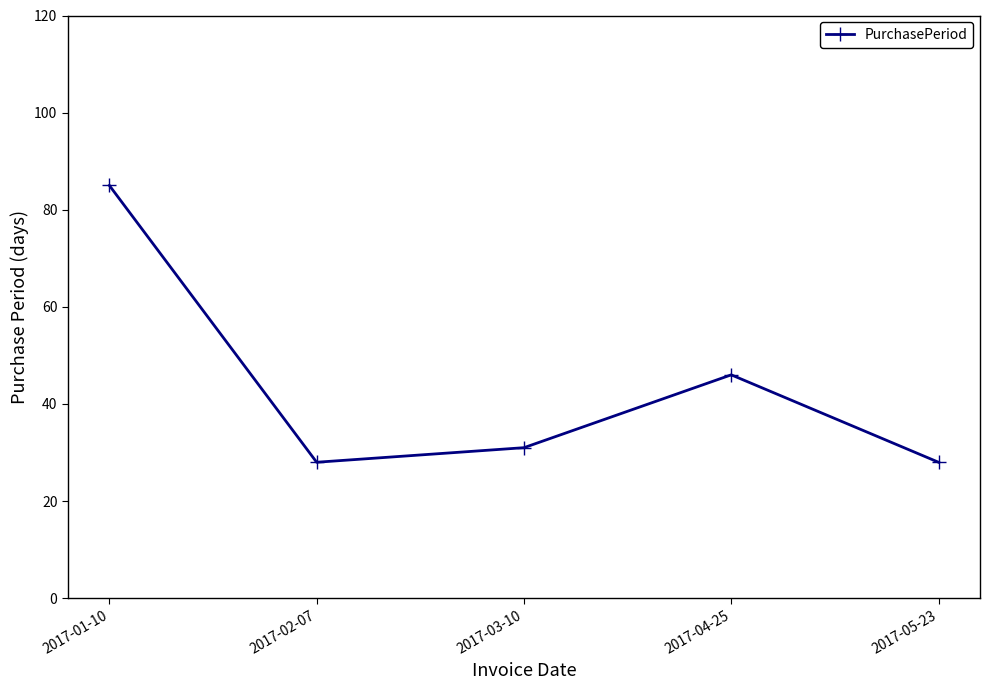

Which label corresponds to the largest value in the chart?

2017-01-10